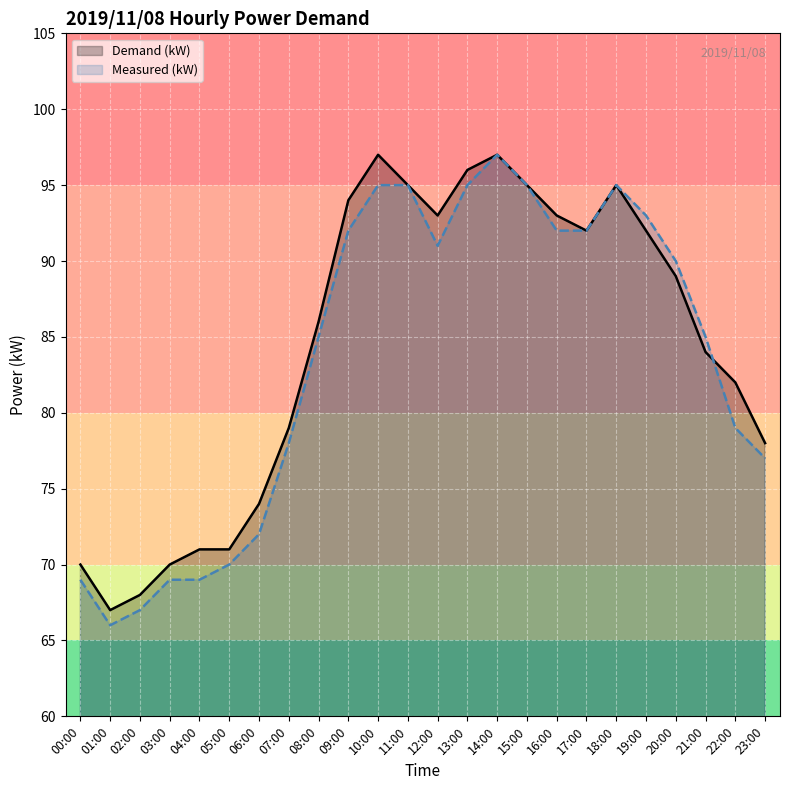

True or false: Demand (kW) and Measured (kW) cross at least once.

True